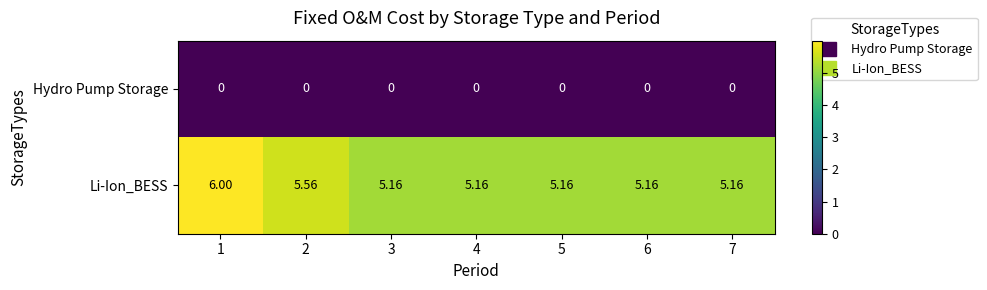

Which series has the largest range (max minus min)?

Li-Ion_BESS